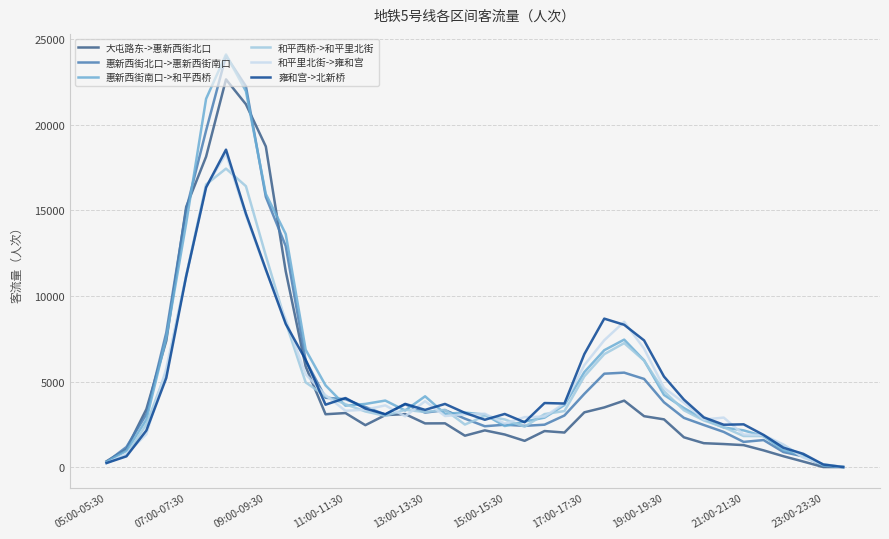

Which series has the largest range (max minus min)?

惠新西街南口->和平西桥